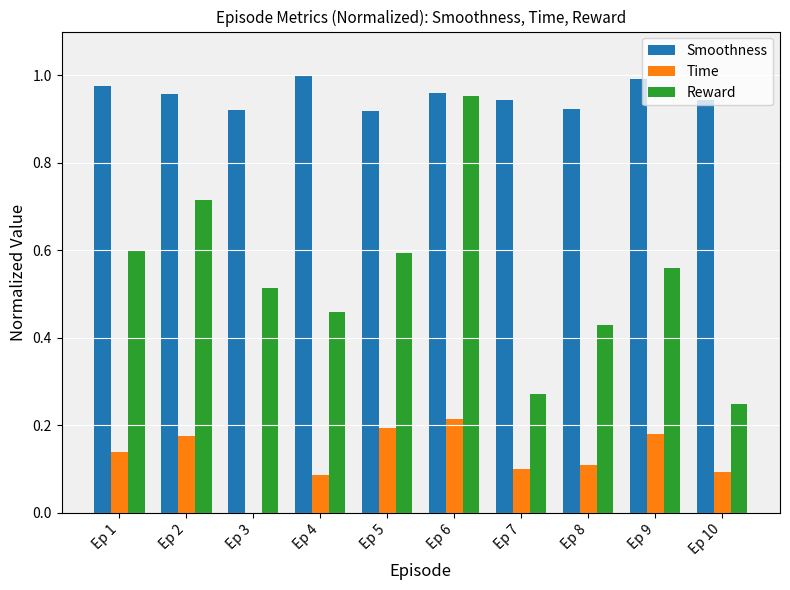

How many distinct data groups are displayed?

3